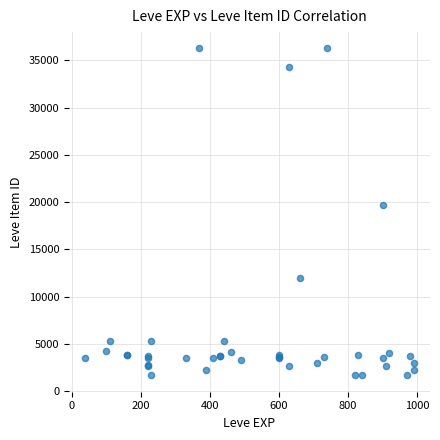

What Y value in the scatter plot is closest to 18967?

19744